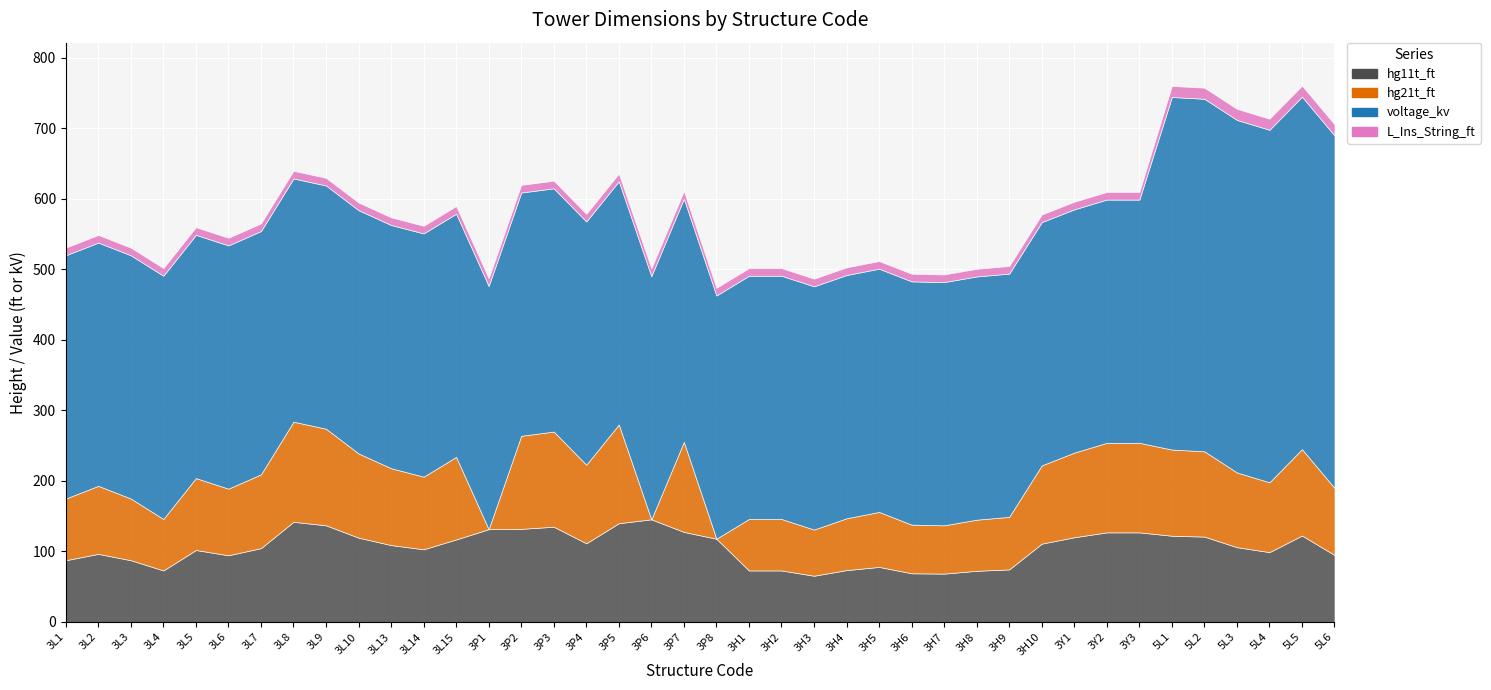

How many distinct data groups are displayed?

4